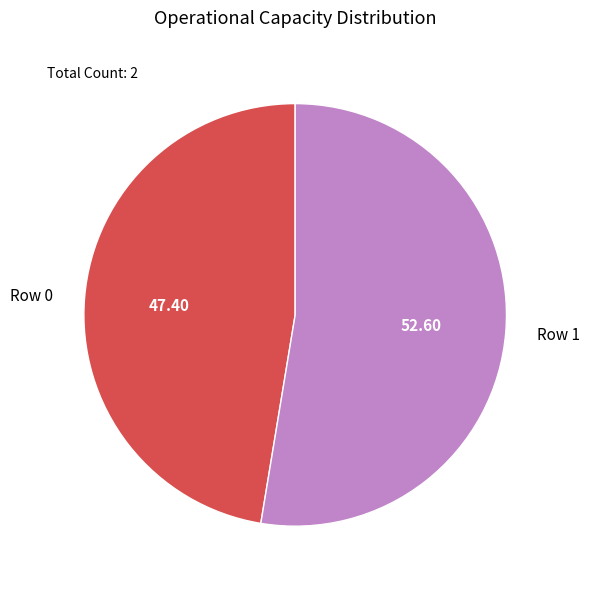

The Row 0 slice represents 61% of the pie. True or false?

False